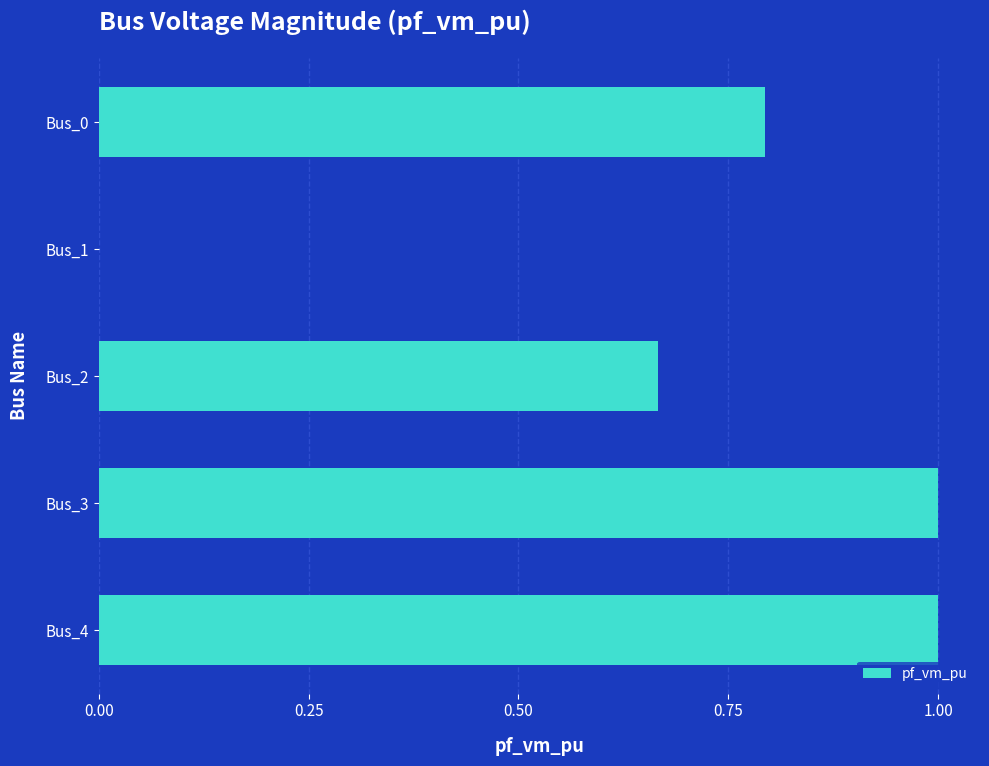

How many values are above zero?

4